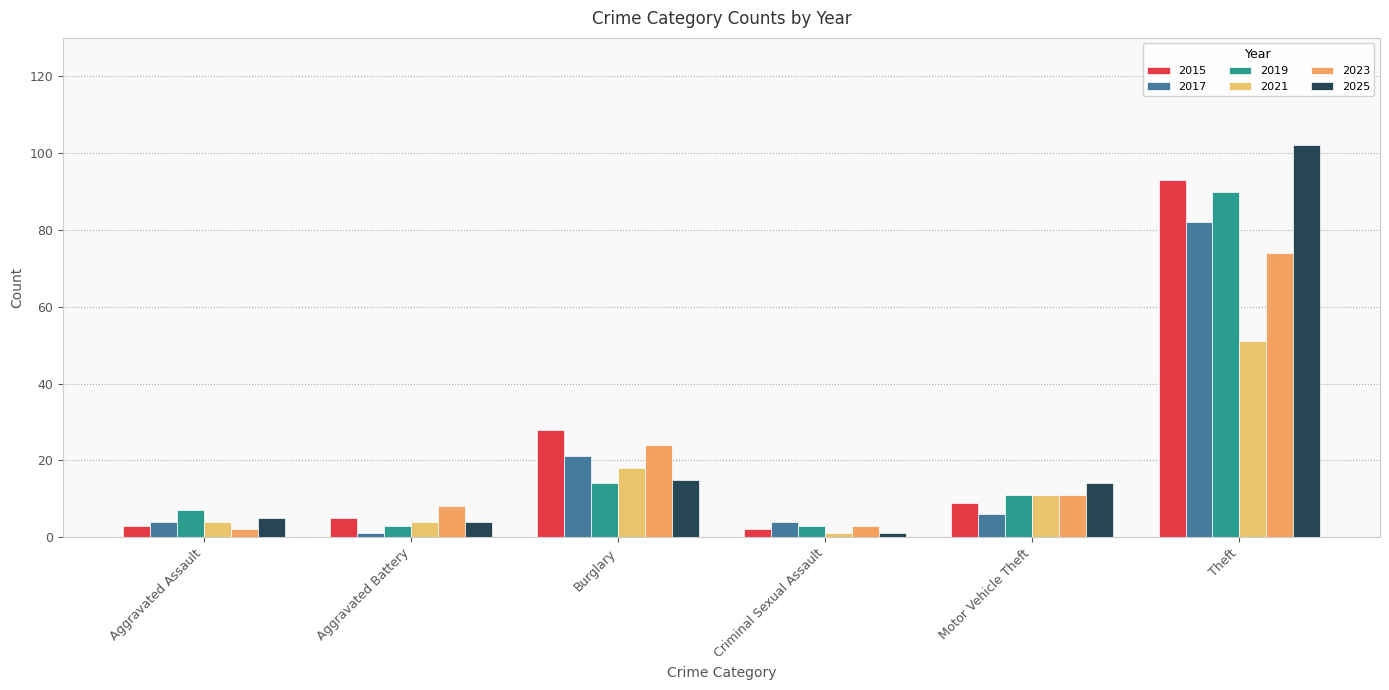

What is the minimum value shown in the chart?

1